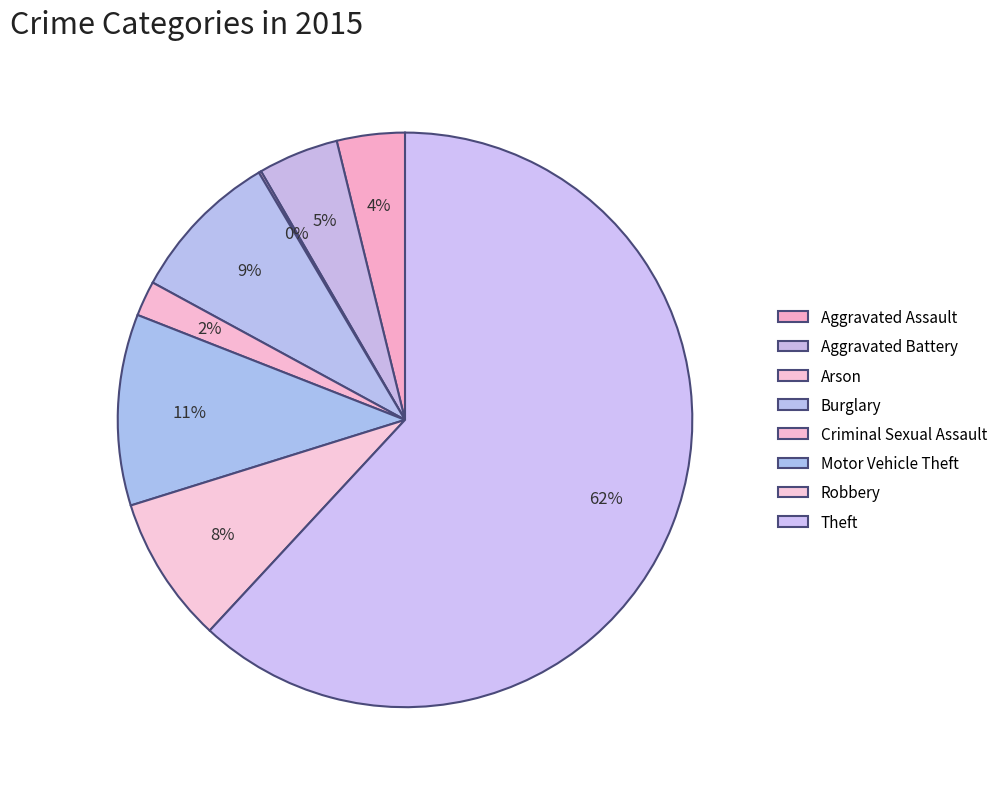

Does any single category account for the majority?

Yes